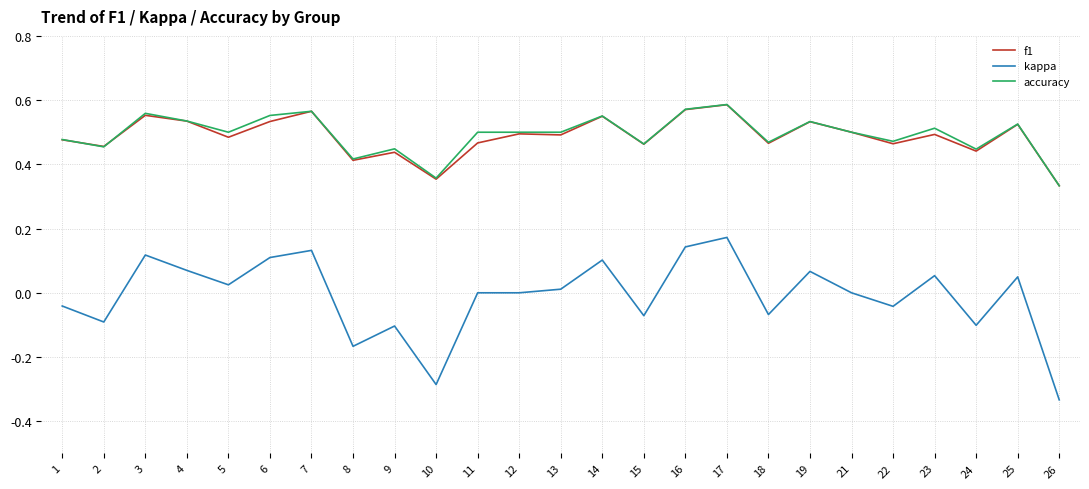

Which series has the widest spread of values?

kappa